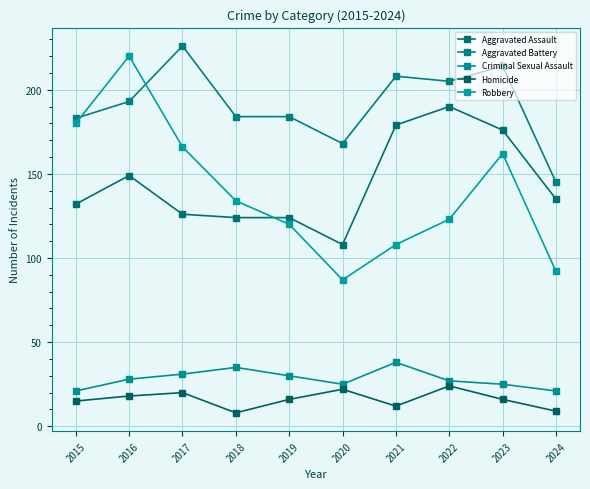

True or false: Criminal Sexual Assault and Homicide intersect in this chart.

False